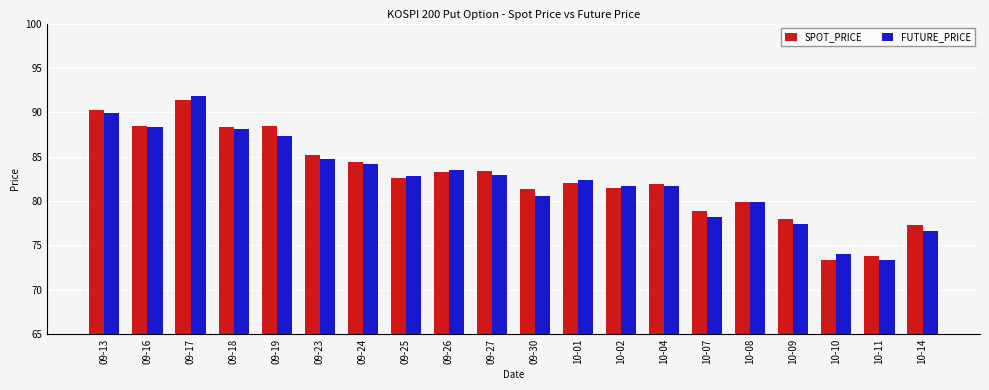

Between 09-26 and 10-04, which series saw the biggest shift?

FUTURE_PRICE